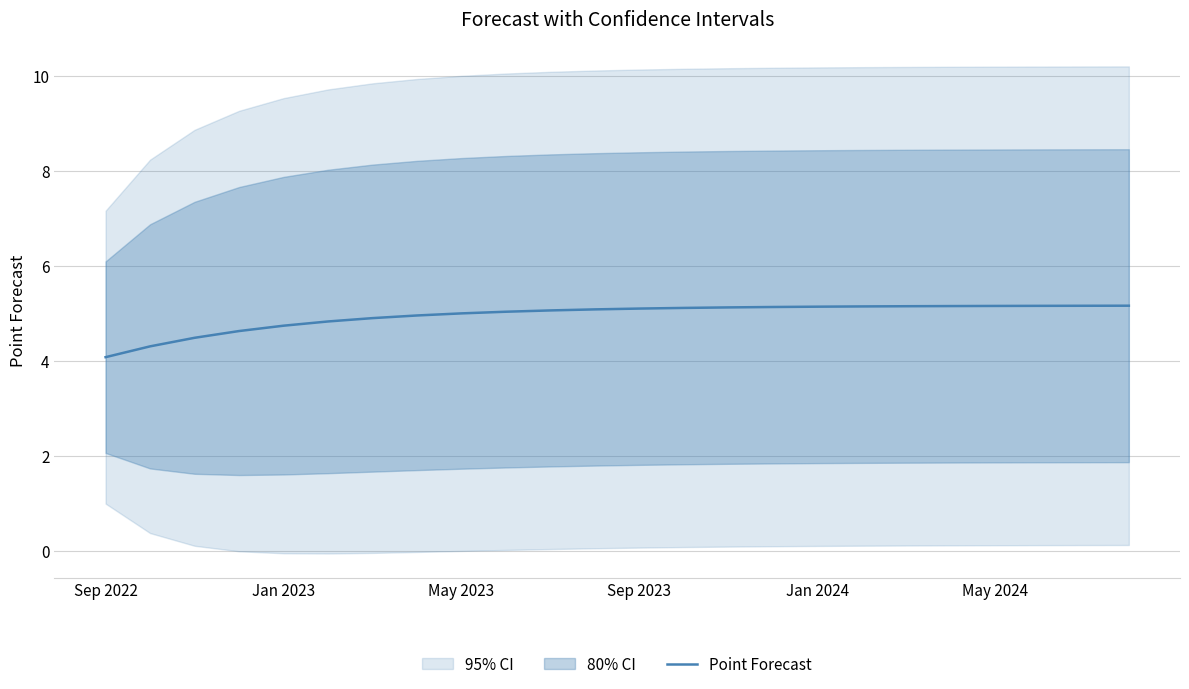

What is the label of the 1st point from the left?

Sep 2022